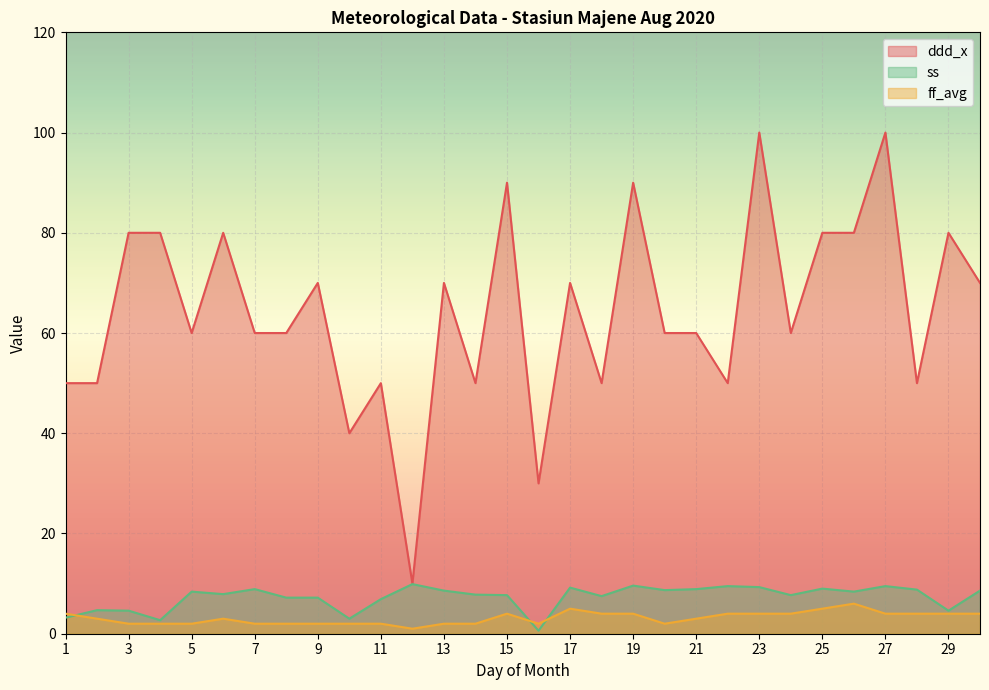

Reading right to left, list all the values displayed in this chart.

ddd_x: 30=70.0	29=80.0	28=50.0	27=100.0	26=80.0	25=80.0	24=60.0	23=100.0	22=50.0	21=60.0	20=60.0	19=90.0	18=50.0	17=70.0	16=30.0	15=90.0	14=50.0	13=70.0	12=10.0	11=50.0	10=40.0	9=70.0	8=60.0	7=60.0	6=80.0	5=60.0	4=80.0	3=80.0	2=50.0	1=50.0
ff_avg: 30=4.0	29=4.0	28=4.0	27=4.0	26=6.0	25=5.0	24=4.0	23=4.0	22=4.0	21=3.0	20=2.0	19=4.0	18=4.0	17=5.0	16=2.0	15=4.0	14=2.0	13=2.0	12=1.0	11=2.0	10=2.0	9=2.0	8=2.0	7=2.0	6=3.0	5=2.0	4=2.0	3=2.0	2=3.0	1=4.0
ss: 30=8.6	29=4.6	28=8.8	27=9.5	26=8.4	25=9.0	24=7.7	23=9.3	22=9.5	21=8.9	20=8.7	19=9.6	18=7.5	17=9.2	16=0.6	15=7.7	14=7.8	13=8.6	12=9.9	11=6.9	10=3.0	9=7.2	8=7.2	7=8.9	6=7.9	5=8.4	4=2.7	3=4.6	2=4.7	1=3.2